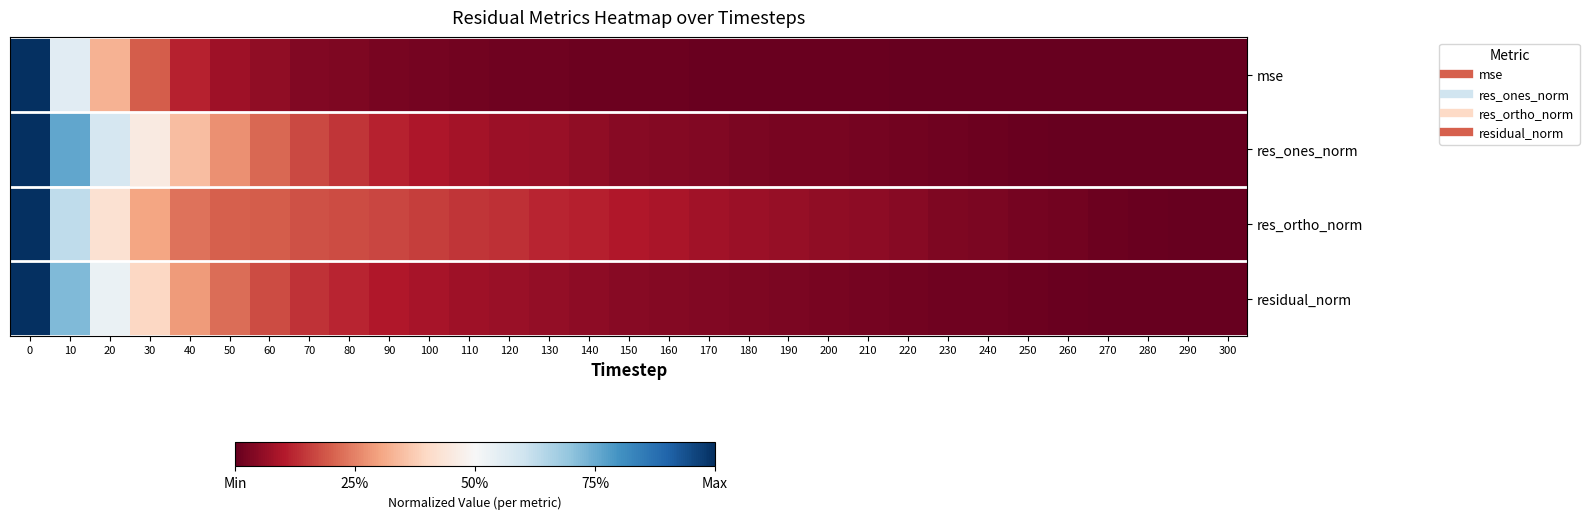

Reading left to right, list all the values displayed in this chart.

mse: 0=1.0	10=0.6	20=0.3	30=0.2	40=0.1	50=0.1	60=0.1	70=0.0	80=0.0	90=0.0	100=0.0	110=0.0	120=0.0	130=0.0	140=0.0	150=0.0	160=0.0	170=0.0	180=0.0	190=0.0	200=0.0	210=0.0	220=0.0	230=0.0	240=0.0	250=0.0	260=0.0	270=0.0	280=0.0	290=0.0	300=0.0
res_ones_norm: 0=1.0	10=0.8	20=0.6	30=0.5	40=0.3	50=0.3	60=0.2	70=0.2	80=0.1	90=0.1	100=0.1	110=0.1	120=0.1	130=0.1	140=0.1	150=0.0	160=0.0	170=0.0	180=0.0	190=0.0	200=0.0	210=0.0	220=0.0	230=0.0	240=0.0	250=0.0	260=0.0	270=0.0	280=0.0	290=0.0	300=0.0
res_ortho_norm: 0=1.0	10=0.6	20=0.4	30=0.3	40=0.2	50=0.2	60=0.2	70=0.2	80=0.2	90=0.2	100=0.2	110=0.1	120=0.1	130=0.1	140=0.1	150=0.1	160=0.1	170=0.1	180=0.1	190=0.1	200=0.1	210=0.1	220=0.0	230=0.0	240=0.0	250=0.0	260=0.0	270=0.0	280=0.0	290=0.0	300=0.0
residual_norm: 0=1.0	10=0.7	20=0.5	30=0.4	40=0.3	50=0.2	60=0.2	70=0.1	80=0.1	90=0.1	100=0.1	110=0.1	120=0.1	130=0.1	140=0.1	150=0.0	160=0.0	170=0.0	180=0.0	190=0.0	200=0.0	210=0.0	220=0.0	230=0.0	240=0.0	250=0.0	260=0.0	270=0.0	280=0.0	290=0.0	300=0.0